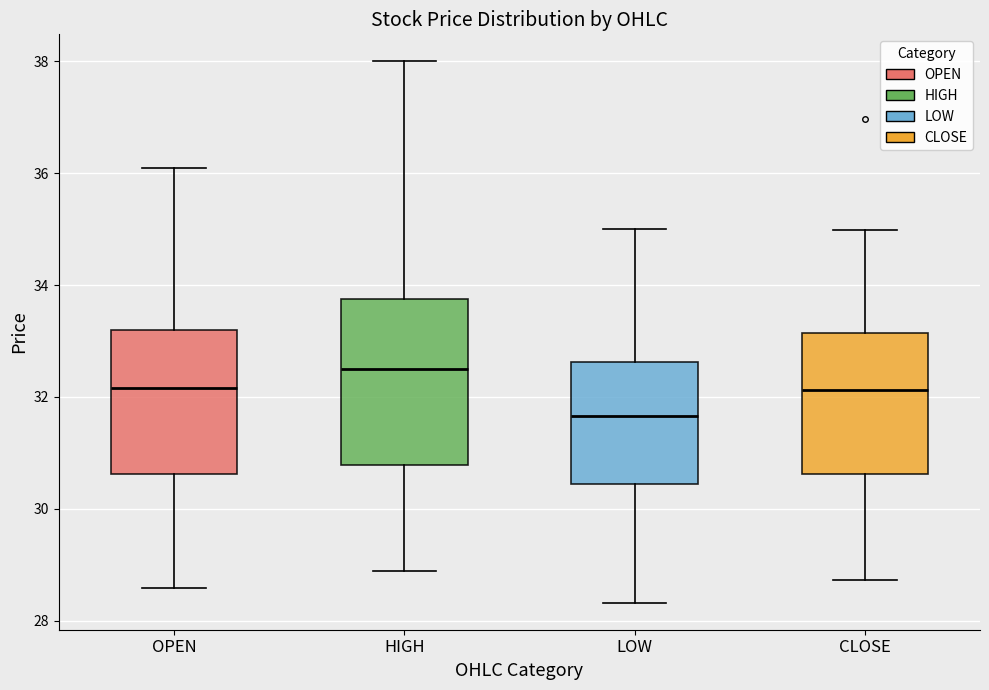

Reading left to right, transcribe this box plot: for each box, give where its median line is, the range the box spans, and where its two whiskers end, as read against the y-axis. The values are not printed on the chart, so give them approximately, as read against the axis.

OPEN: median 32.2, box 30.6 to 33.2, whiskers 28.6 to 36.2
HIGH: median 32.4, box 30.8 to 33.8, whiskers 28.8 to 38.0
LOW: median 31.6, box 30.4 to 32.6, whiskers 28.4 to 35.0
CLOSE: median 32.2, box 30.6 to 33.2, whiskers 28.8 to 35.0